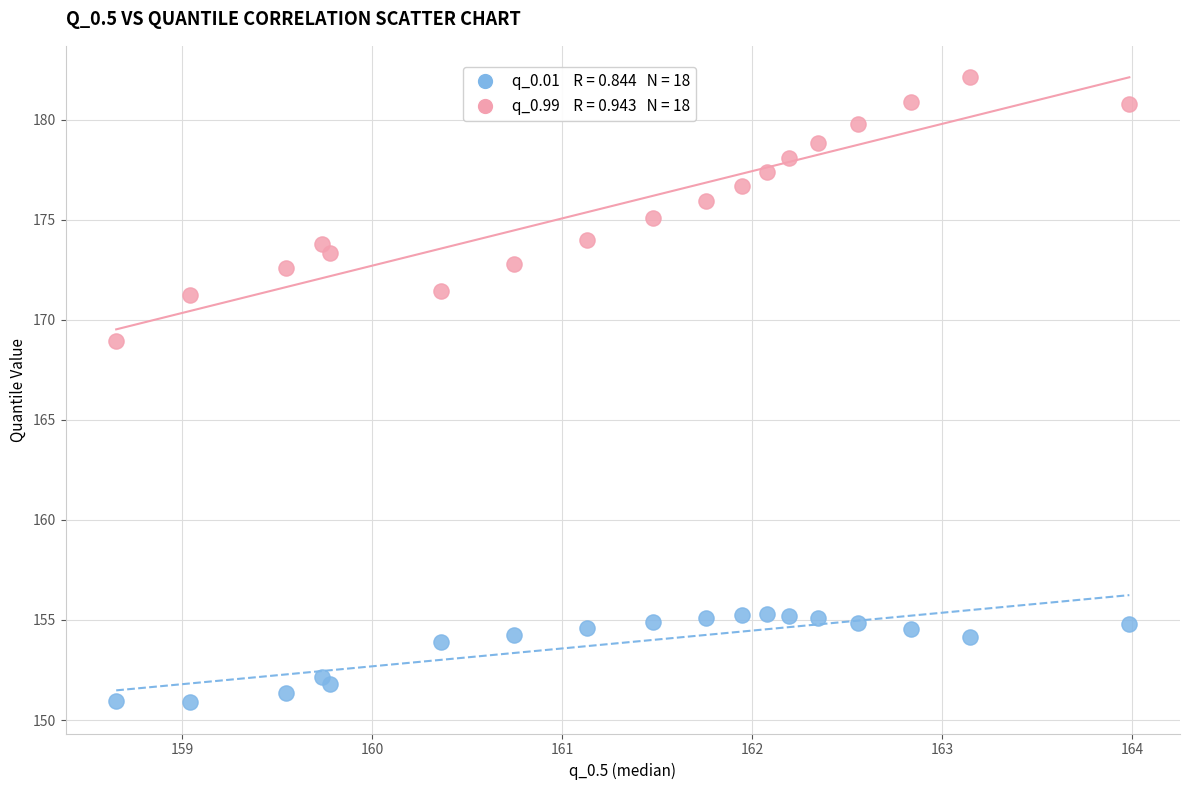

Across all data points, what is the range of Y values (max minus min)?

31.2